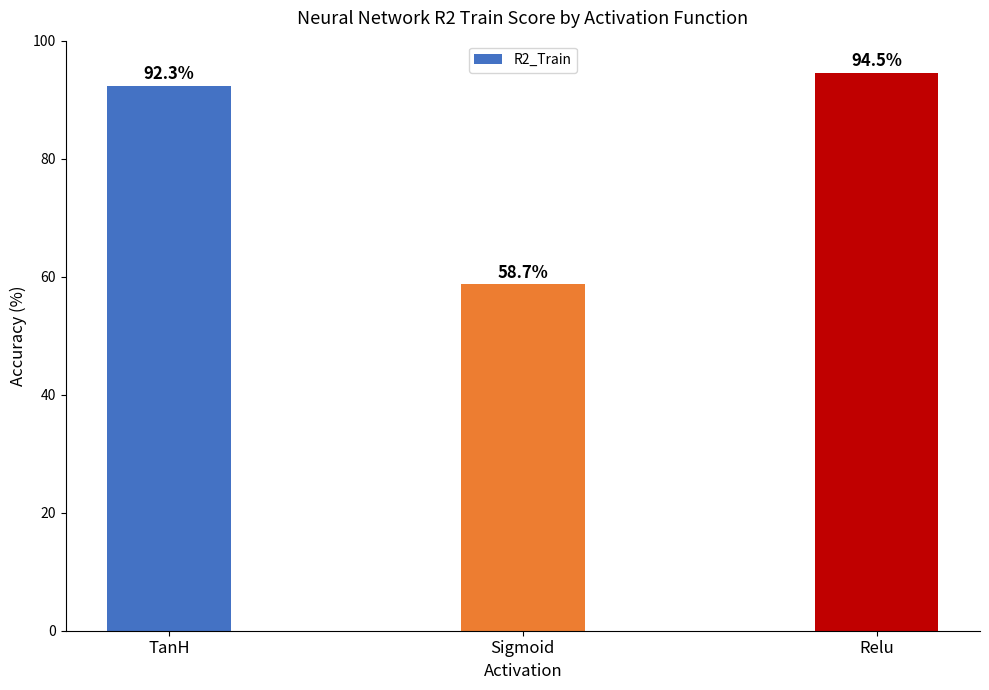

The chart shows a value of 37.3 at Sigmoid. True or false?

False